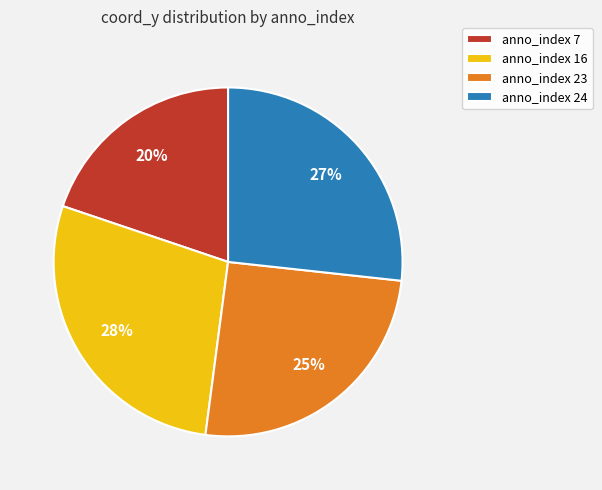

Is there a majority slice in this chart?

No